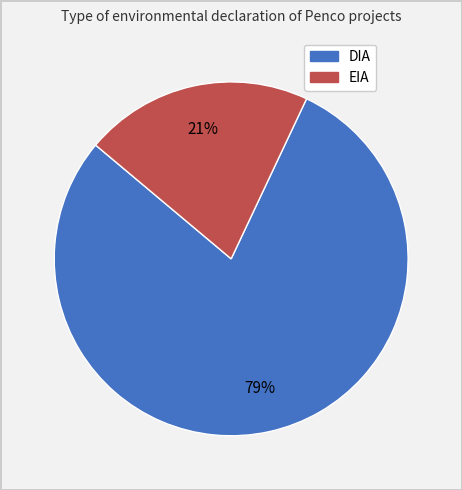

Is there a majority slice in this chart?

Yes